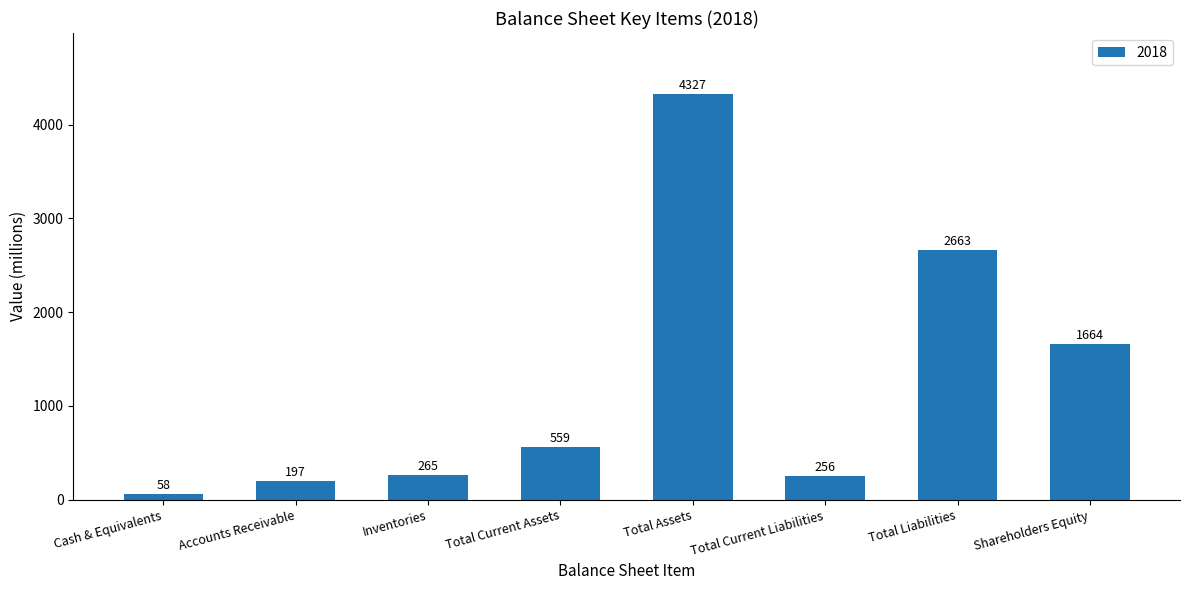

At which label is the value closest to 2192?

Total Liabilities